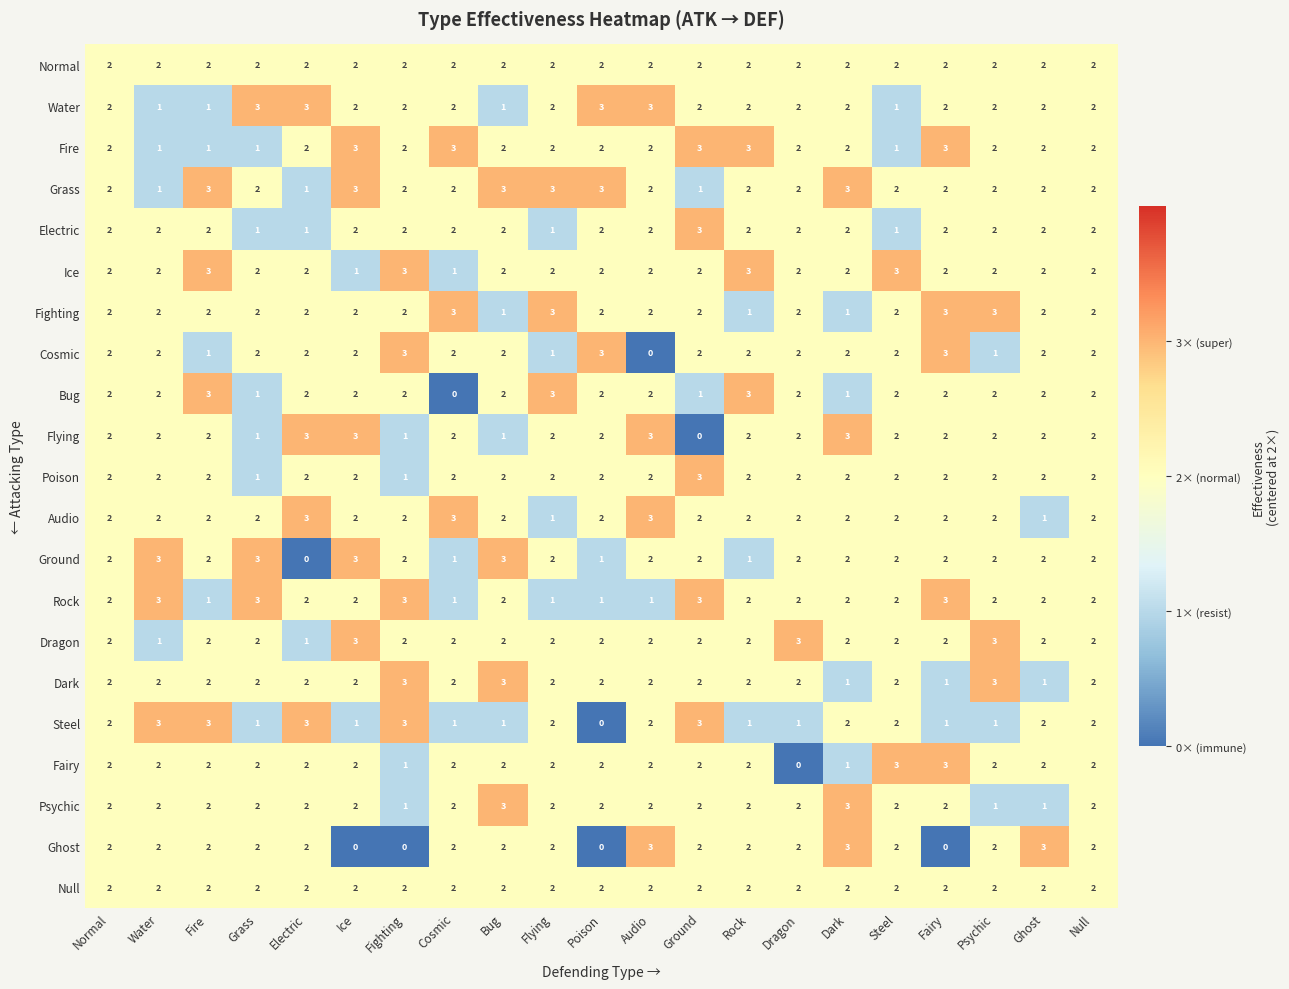

What is the difference between the highest and lowest values at Dragon?

3